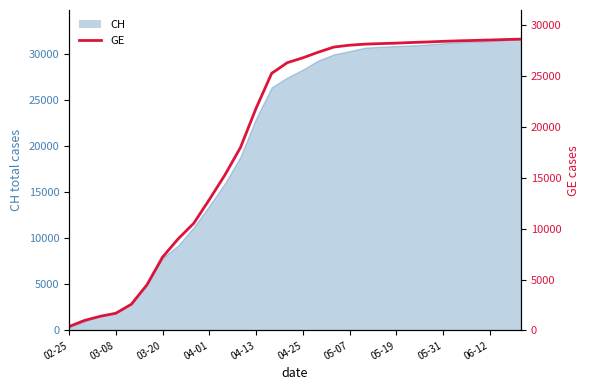

What position from the left is 03-08?

2